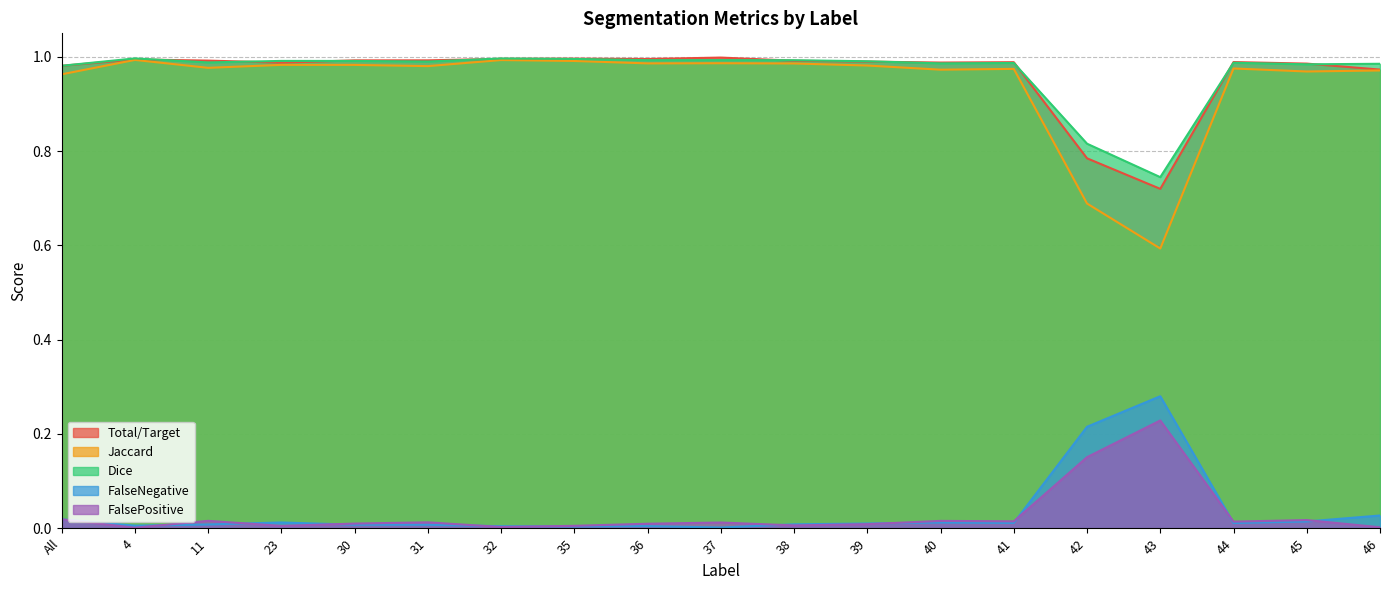

Which series changed the most between 41 and 42?

Jaccard